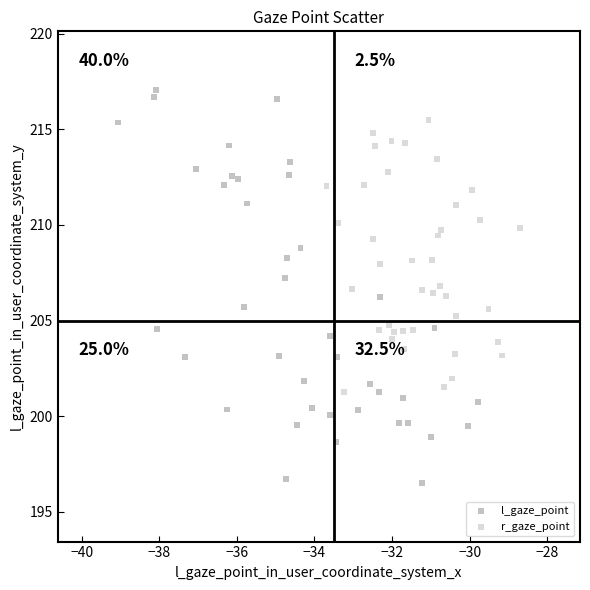

Which series contains the highest Y value?

l_gaze_point